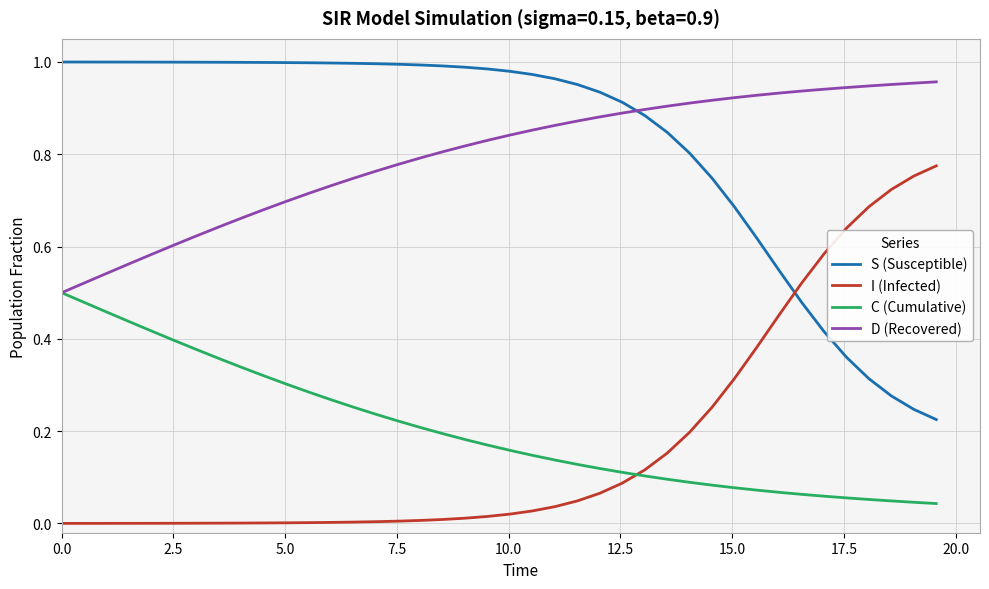

True or false: C (Cumulative) and S (Susceptible) cross at least once.

False